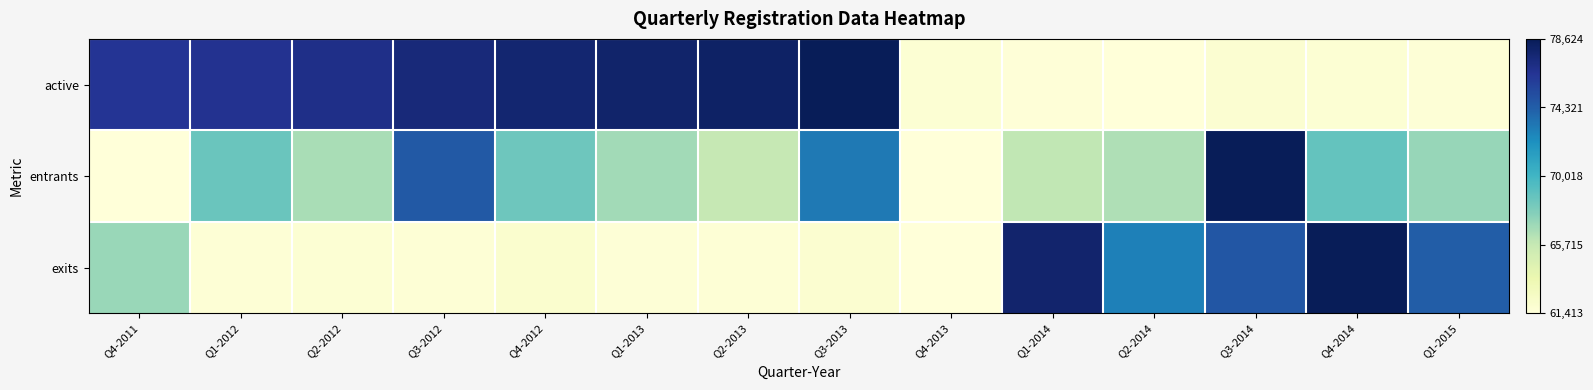

Rank the series by their average value, from lowest to highest.

exits, entrants, active